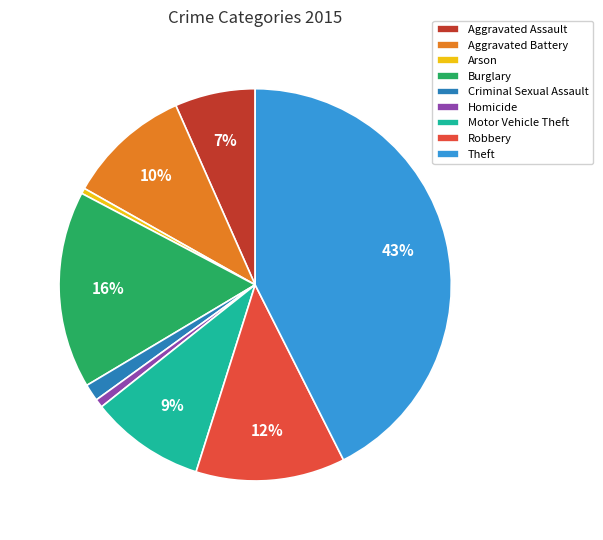

Is the sum of Burglary and Aggravated Battery greater than half?

No